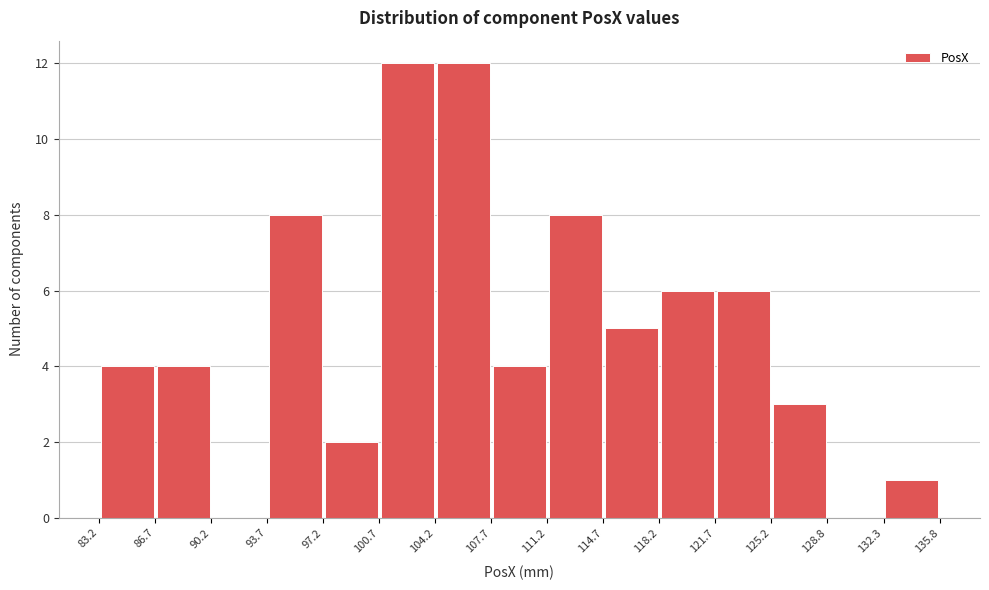

Reading left to right, list every bar in this chart as the range it spans on the x-axis followed by its height. The values are not printed on the chart, so give them approximately, as read against the axis.

83.2 to 86.7: 4
86.7 to 90.2: 4
90.2 to 93.7: 0
93.7 to 97.2: 8
97.2 to 100.7: 2
100.7 to 104.2: 12
104.2 to 107.7: 12
107.7 to 111.2: 4
111.2 to 114.7: 8
114.7 to 118.2: 5
118.2 to 121.7: 6
121.7 to 125.2: 6
125.2 to 128.8: 3
128.8 to 132.3: 0
132.3 to 135.8: 1